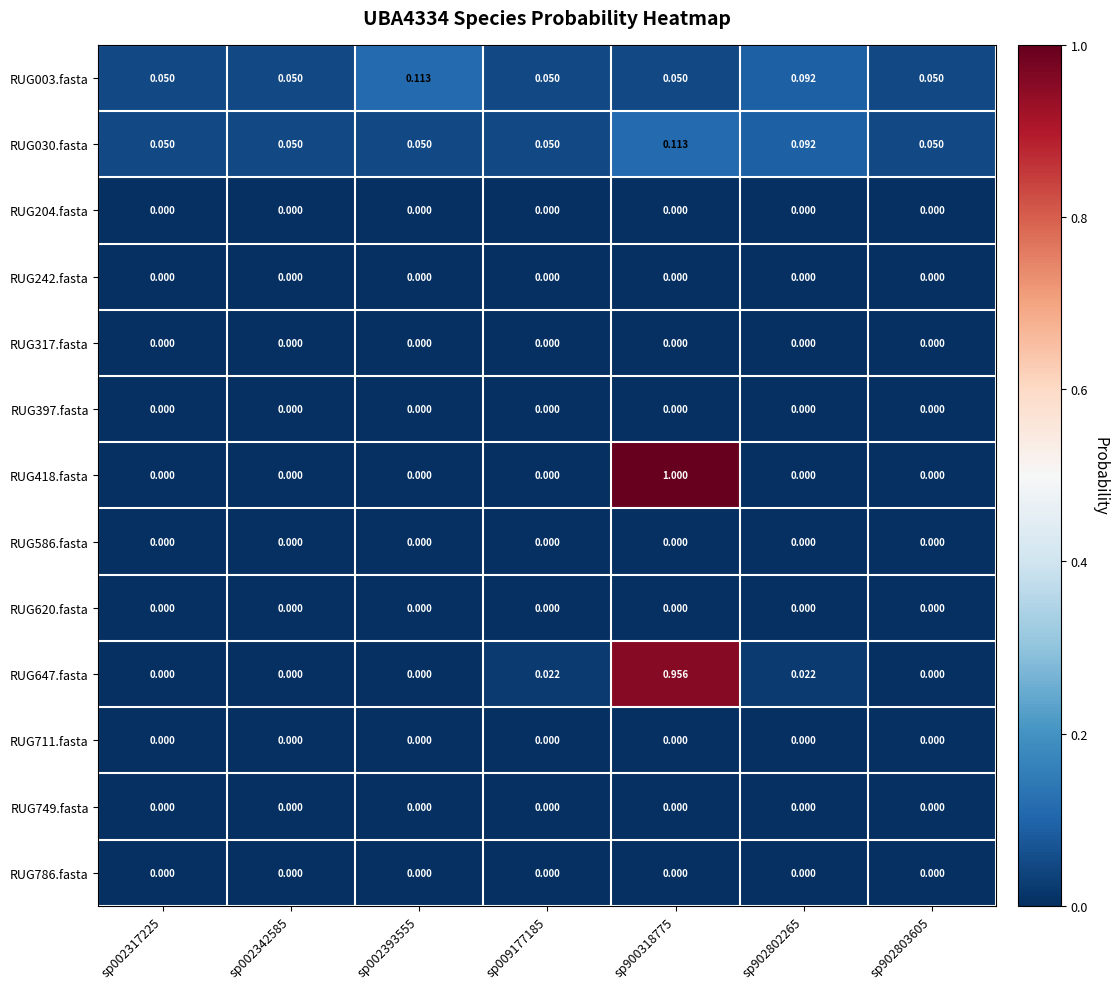

Is the value of RUG586.fasta at sp902803605 greater than the value of RUG030.fasta at sp902803605?

No